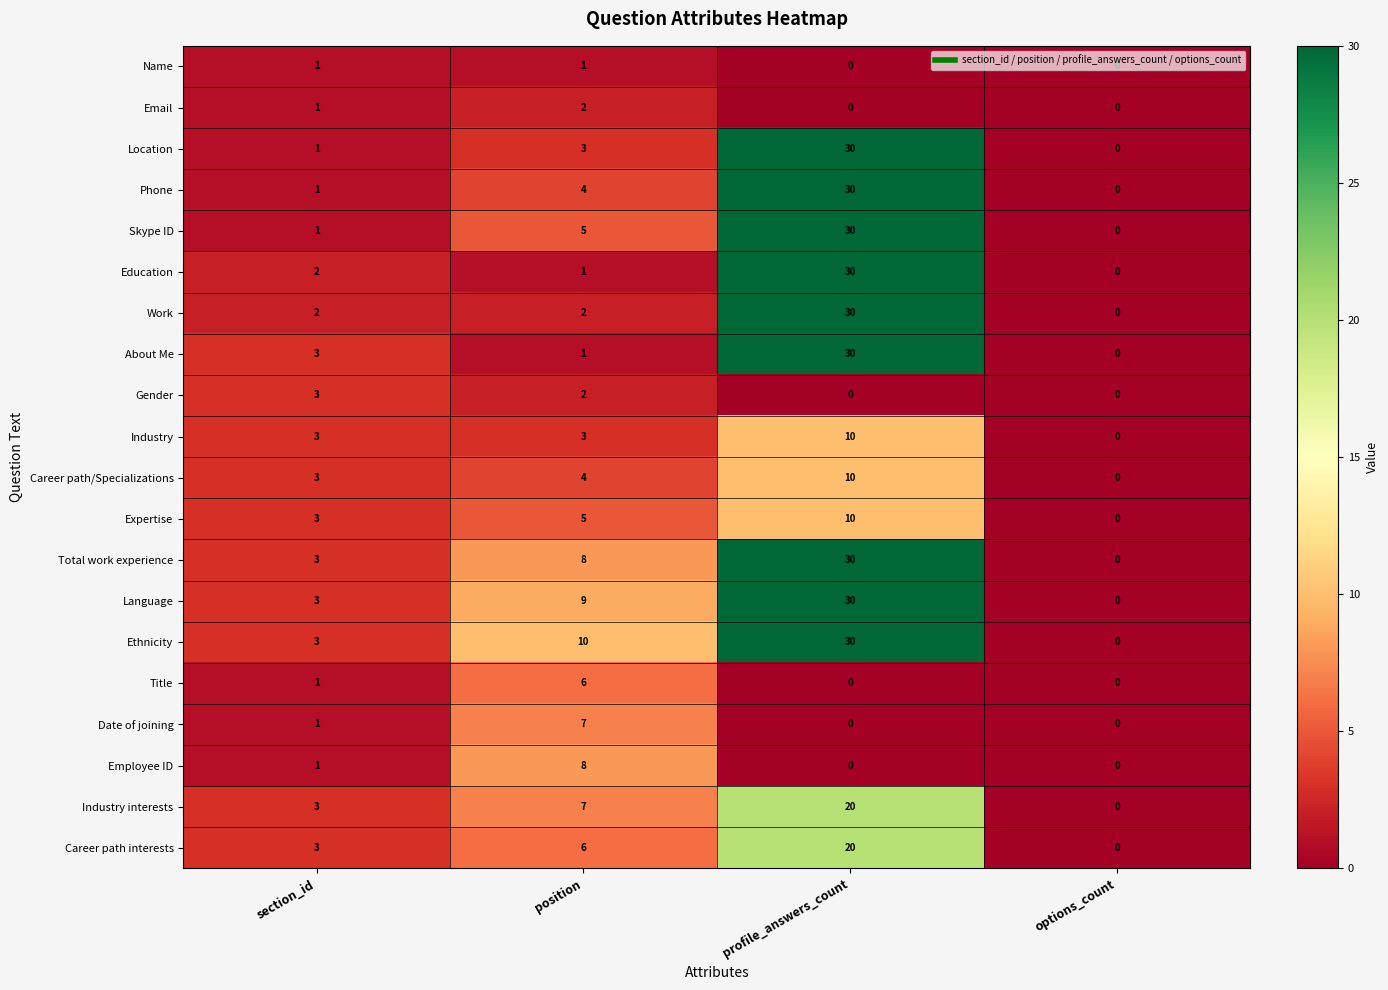

Where is Employee ID nearest to the value 4?

section_id